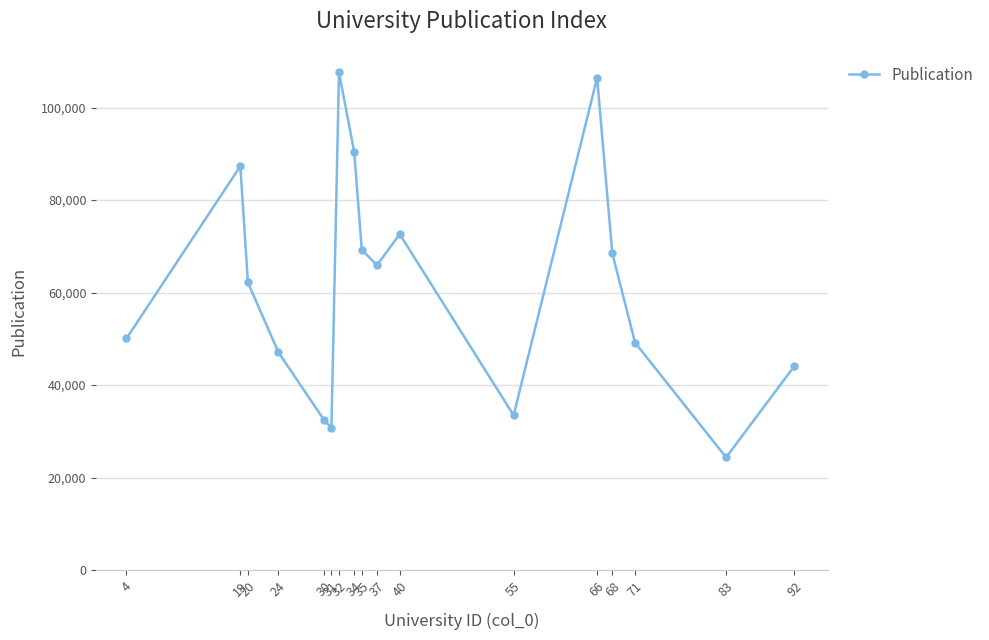

What is the greatest value displayed?

107627